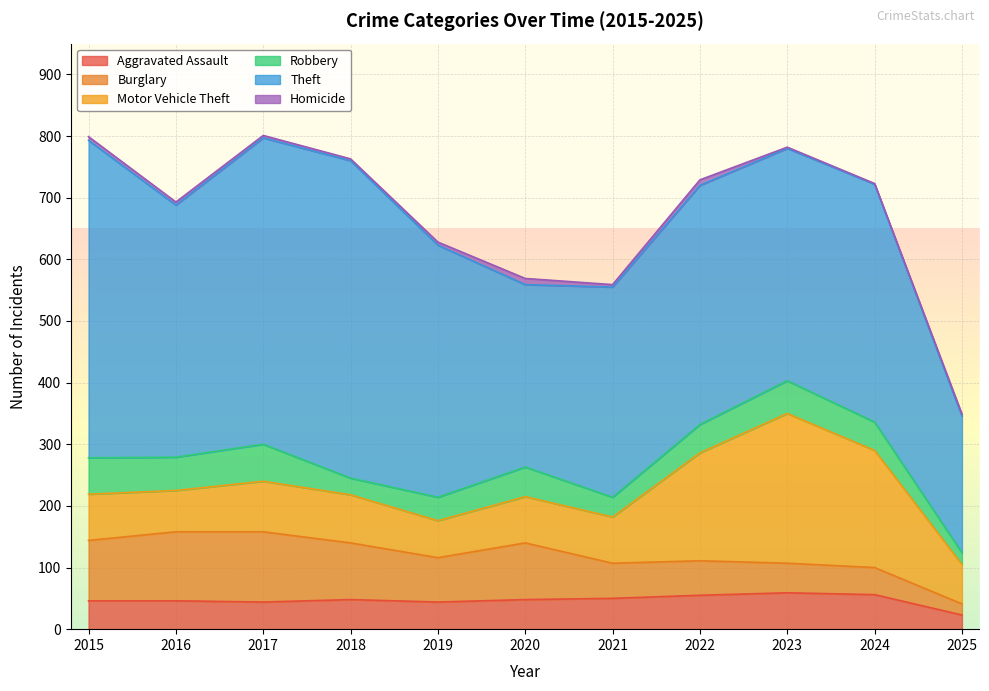

True or false: Aggravated Assault and Robbery intersect in this chart.

True